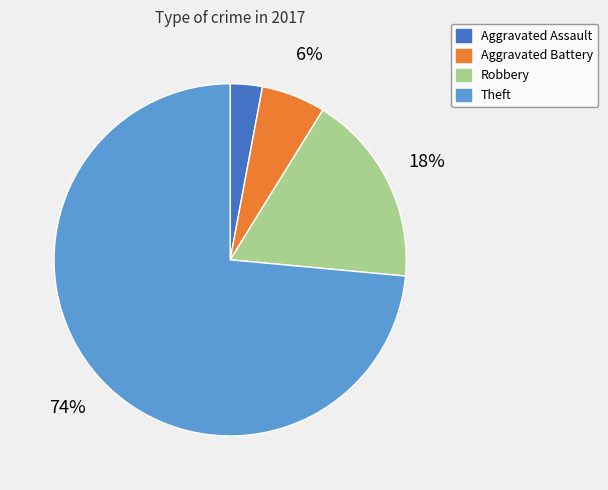

Which category has the smallest portion of the pie?

Aggravated Assault